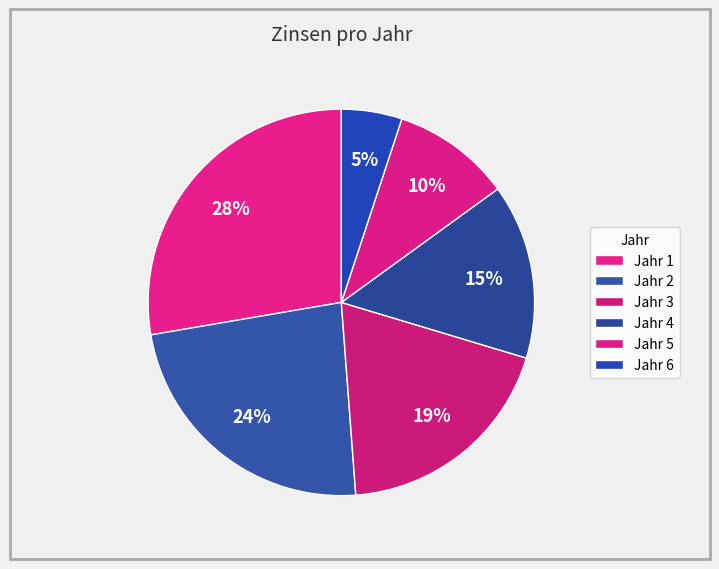

To the nearest percent, what is the combined percentage of Jahr 2 and Jahr 6?

29%